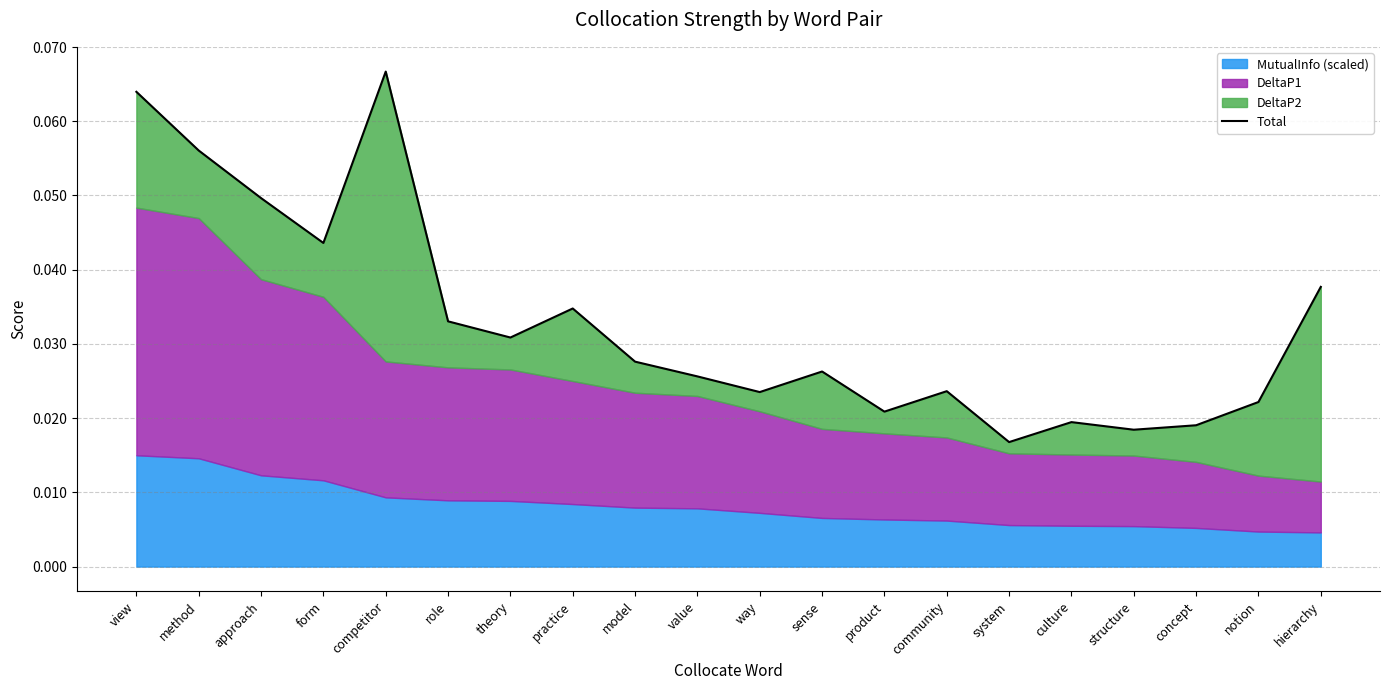

True or false: there are more than 0 points higher than both neighbors.

True